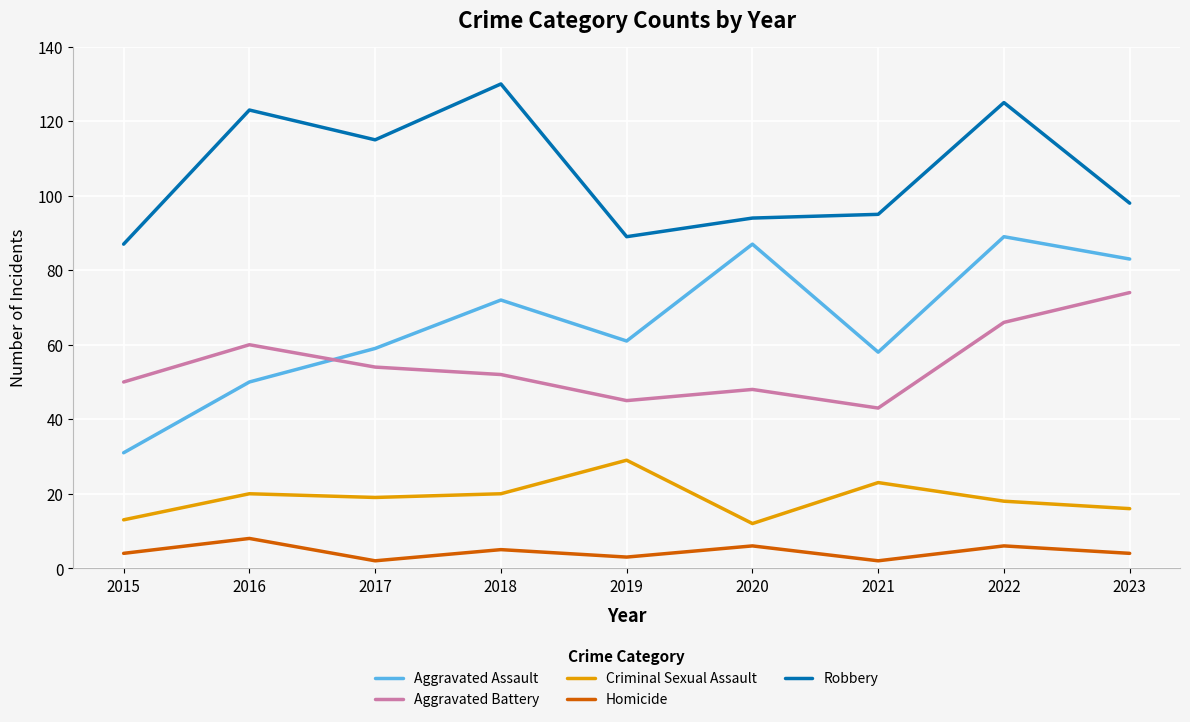

What is the difference between the second highest and second lowest values in the Aggravated Battery series?

21